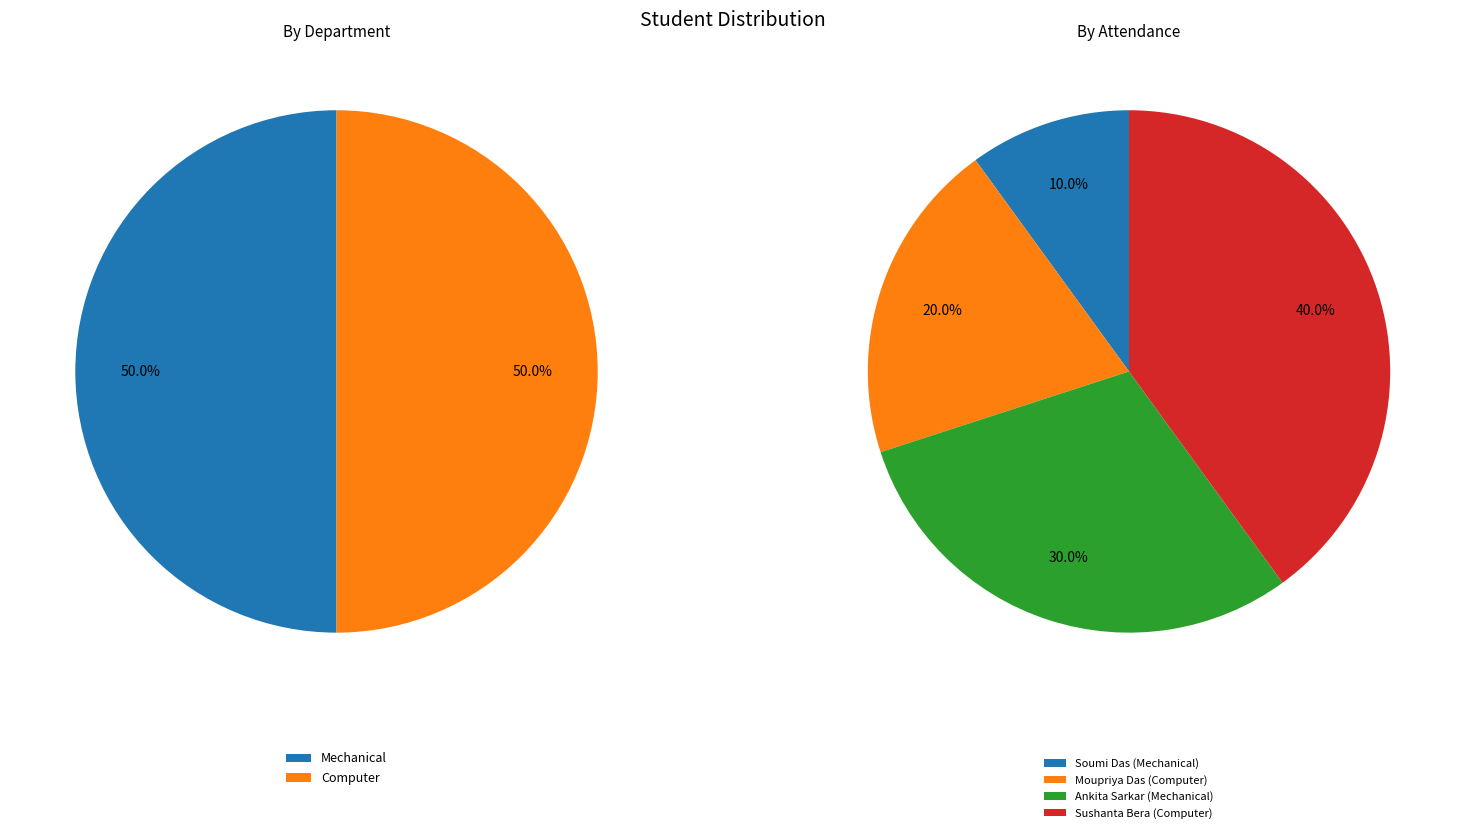

Approximately how many times larger is the value at Soumi Das (Mechanical) compared to Ankita Sarkar (Mechanical)?

0.3